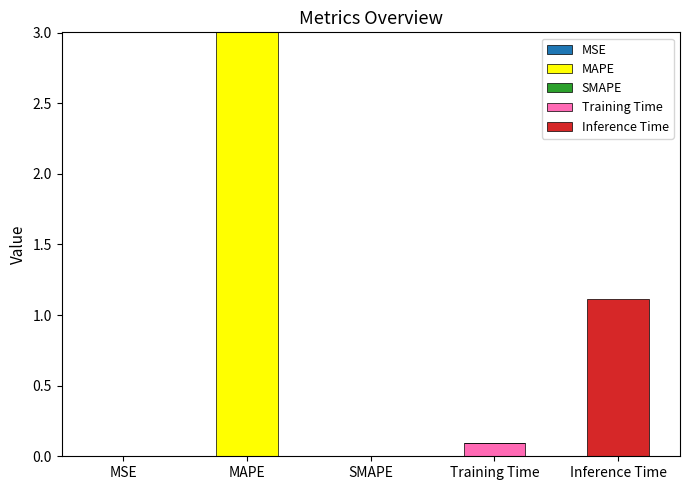

At which category is the sum across all series the highest?

MAPE